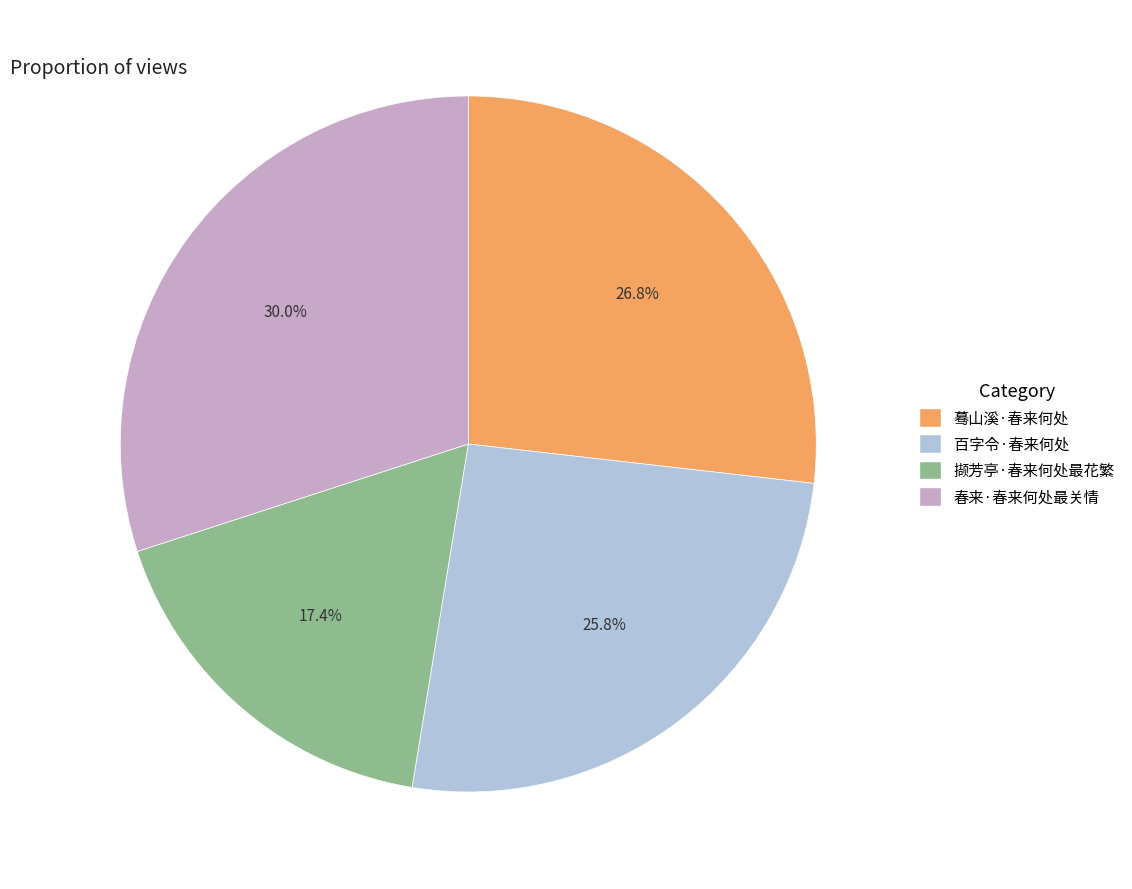

To the nearest percent, what percentage of the pie is 撷芳亭·春来何处最花繁?

17%